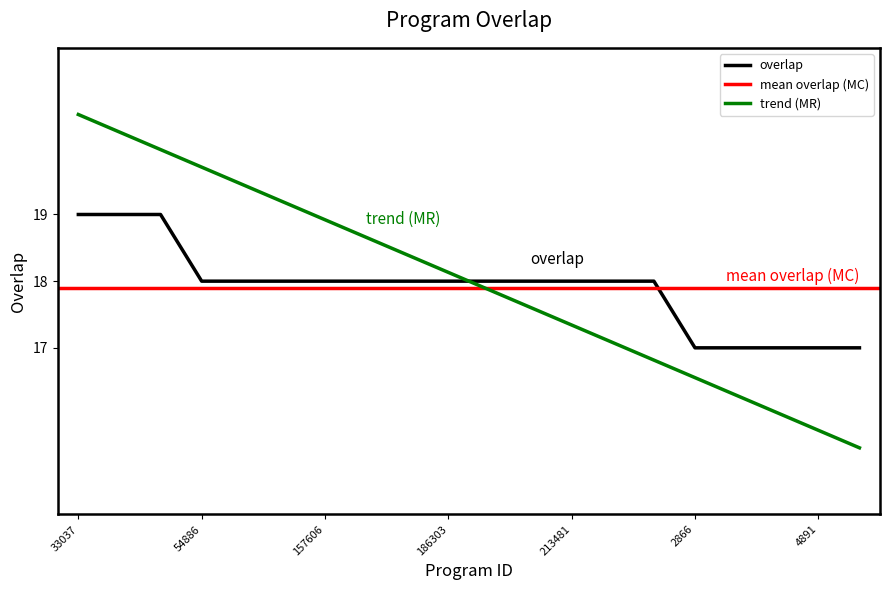

Reading right to left, what are all the values shown in this chart?

17	17	17	17	17	18	18	18	18	18	18	18	18	18	18	18	18	19	19	19